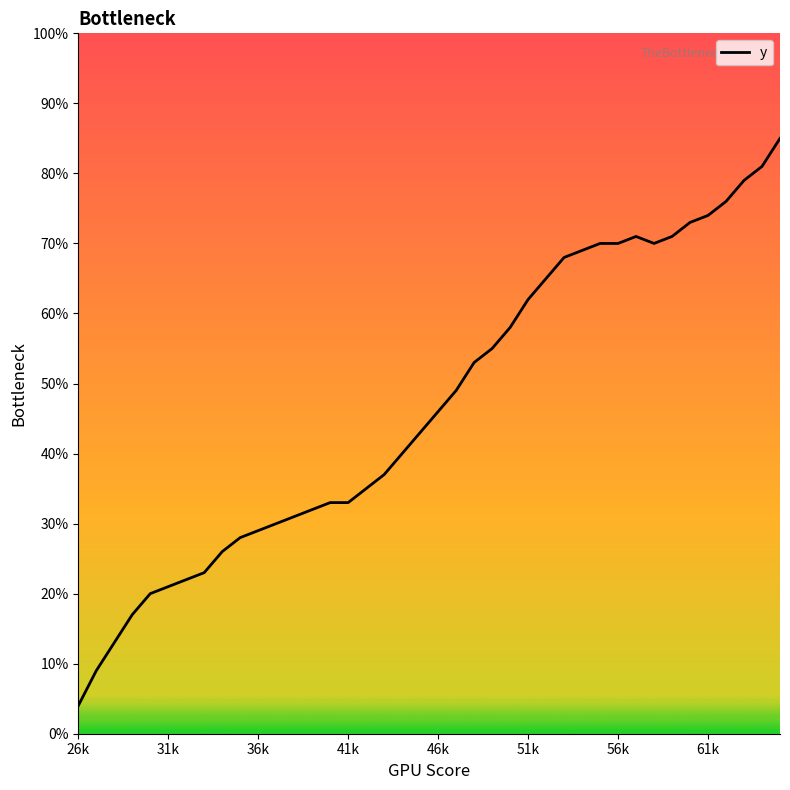

What is the greatest value displayed?

85